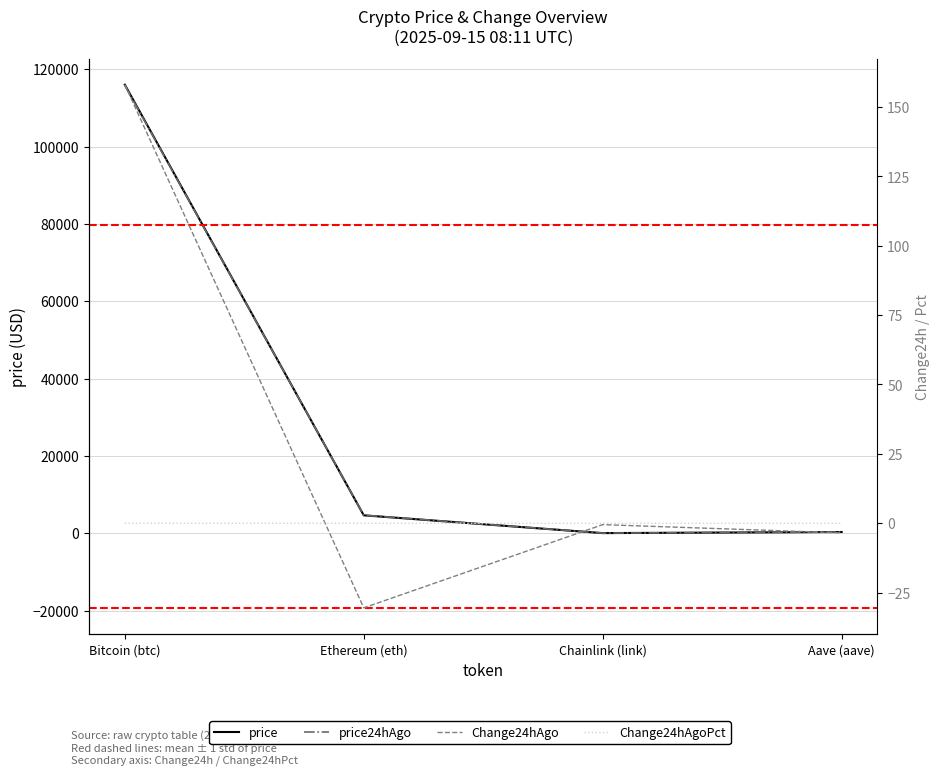

True or false: price and Change24hAgo cross at least once.

False